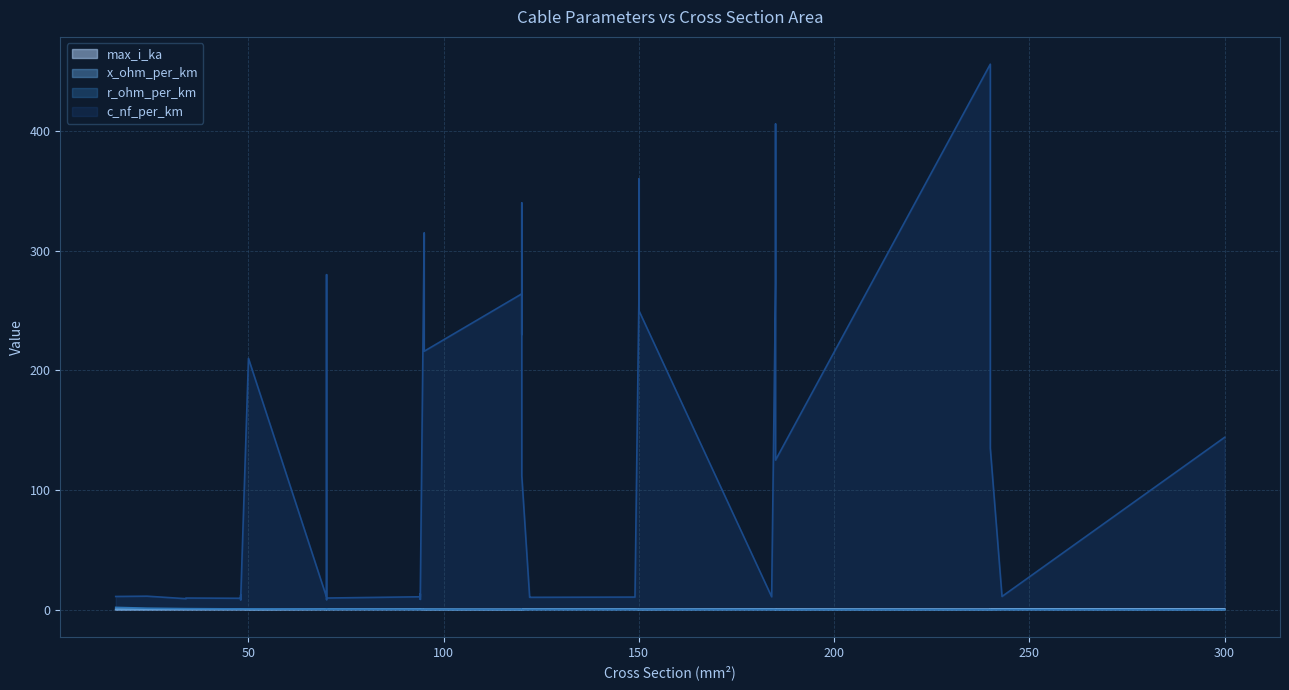

Reading left to right, what are all the values shown in this chart?

max_i_ka (line): 0.1	0.1	0.2	0.2	0.2	0.2	0.2	0.2	0.1	0.3	0.2	0.2	0.3	0.3	0.3	0.3	0.3	0.3	0.2	0.3	0.2	0.3	0.3	0.4	0.4	0.4	0.5	0.5	0.3	0.3	0.3	0.5	0.4	0.4	0.5	0.4	0.4	0.5	0.6	0.6
x_ohm_per_km (line): 0.3	0.3	0.4	0.4	0.4	0.3	0.3	0.5	0.1	0.3	0.1	0.1	0.5	0.4	0.3	0.3	0.4	0.3	0.1	0.1	0.1	0.1	0.1	0.2	0.3	0.3	0.3	0.3	0.1	0.1	0.1	0.3	0.1	0.1	0.2	0.1	0.1	0.1	0.3	0.1
r_ohm_per_km (line): 1.9	1.2	0.8	0.8	0.6	0.6	0.6	0.6	0.6	0.4	0.4	0.4	0.4	0.4	0.3	0.3	0.3	0.3	0.3	0.3	0.2	0.3	0.3	0.2	0.2	0.2	0.2	0.2	0.2	0.2	0.2	0.2	0.2	0.2	0.1	0.1	0.1	0.1	0.1	0.1
c_nf_per_km (line): 11.0	11.2	9.2	9.7	9.5	12.2	10.1	8.0	210.0	10.4	280.0	190.0	8.4	9.7	10.8	13.2	8.7	10.0	315.0	216.0	264.0	230.0	340.0	112.0	11.1	10.3	10.5	11.2	261.0	360.0	250.0	10.8	273.0	406.0	125.0	456.0	304.0	135.0	11.0	144.0